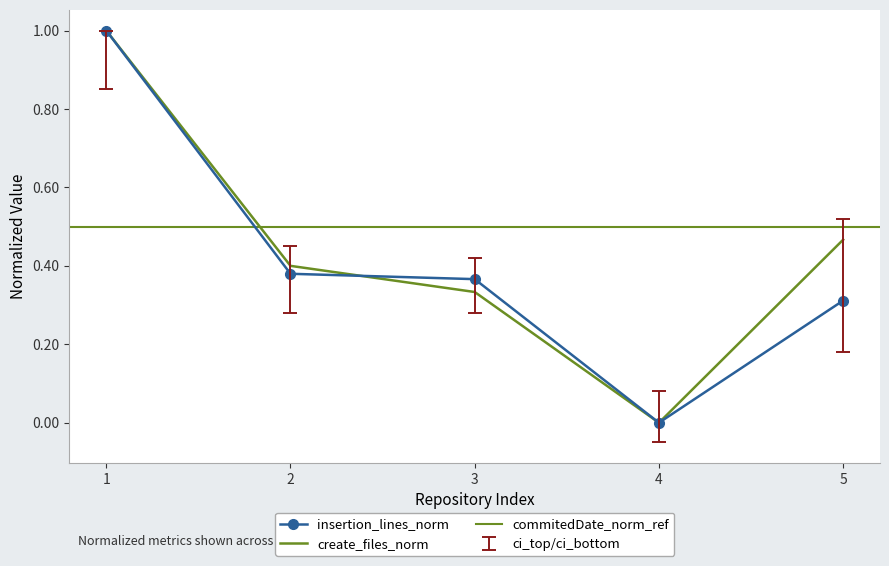

True or false: create_files_norm has more than 2 points higher than both neighbors.

False